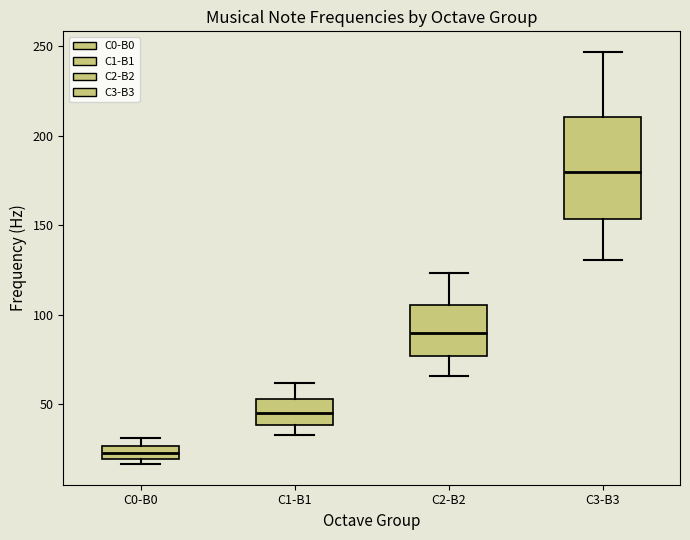

Which box is the tallest, from its lower edge to its upper edge?

C3-B3